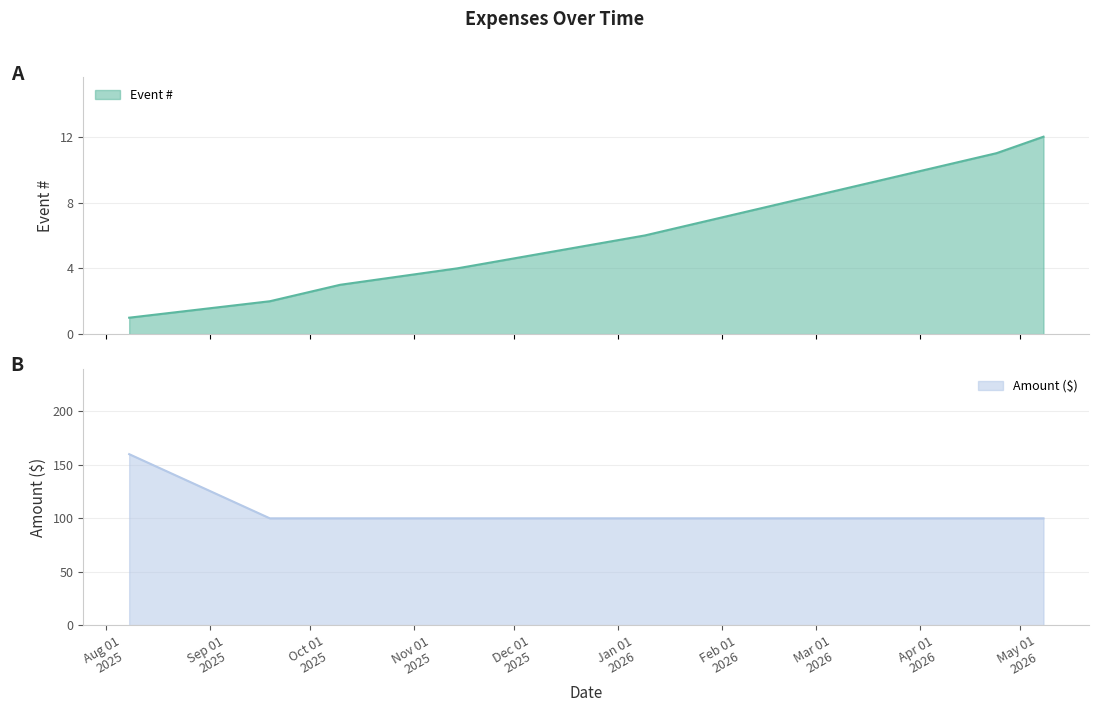

Reading left to right, list all the values displayed in this chart.

Event #: 1	2	3	4	5	6	7	8	9	10	11	12
Amount: 160	100	100	100	100	100	100	100	100	100	100	100